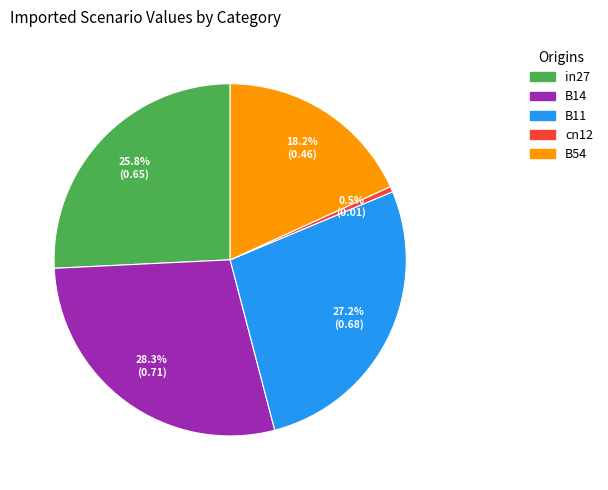

To the nearest percent, what portion does B11 represent?

27%